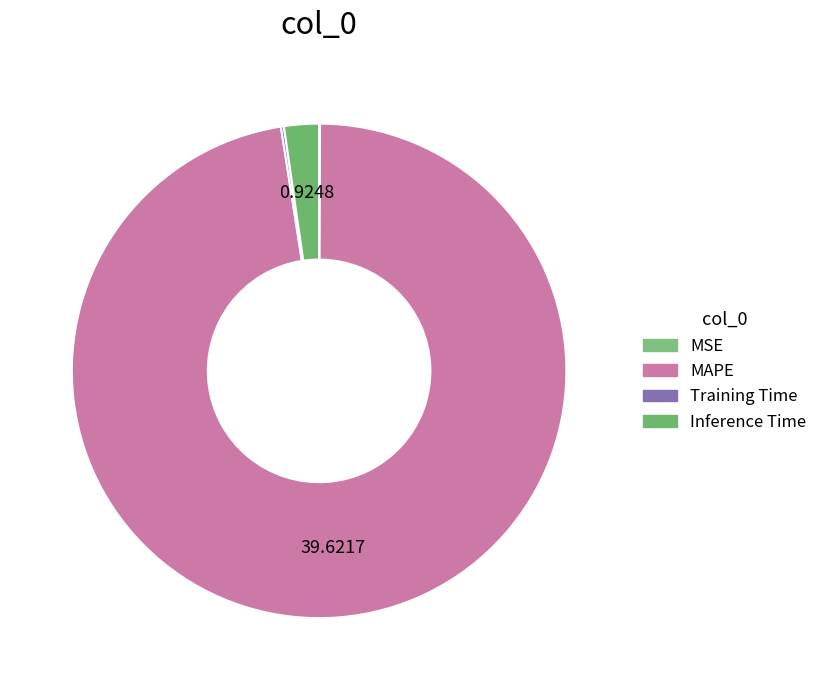

To the nearest percent, what is the difference between the MAPE and MSE slice percentages?

97%